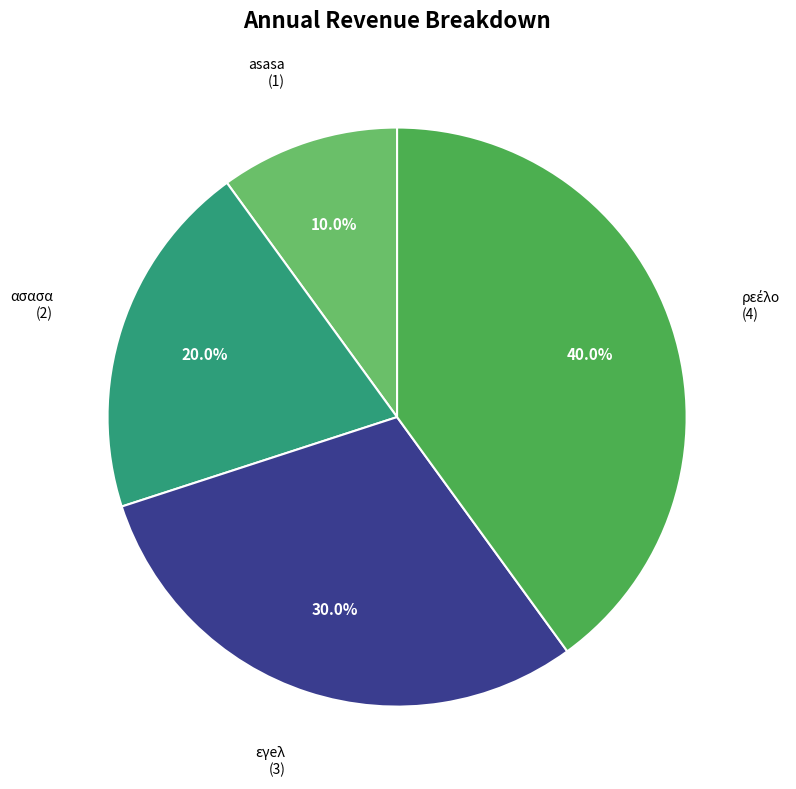

Is there a majority slice in this chart?

No